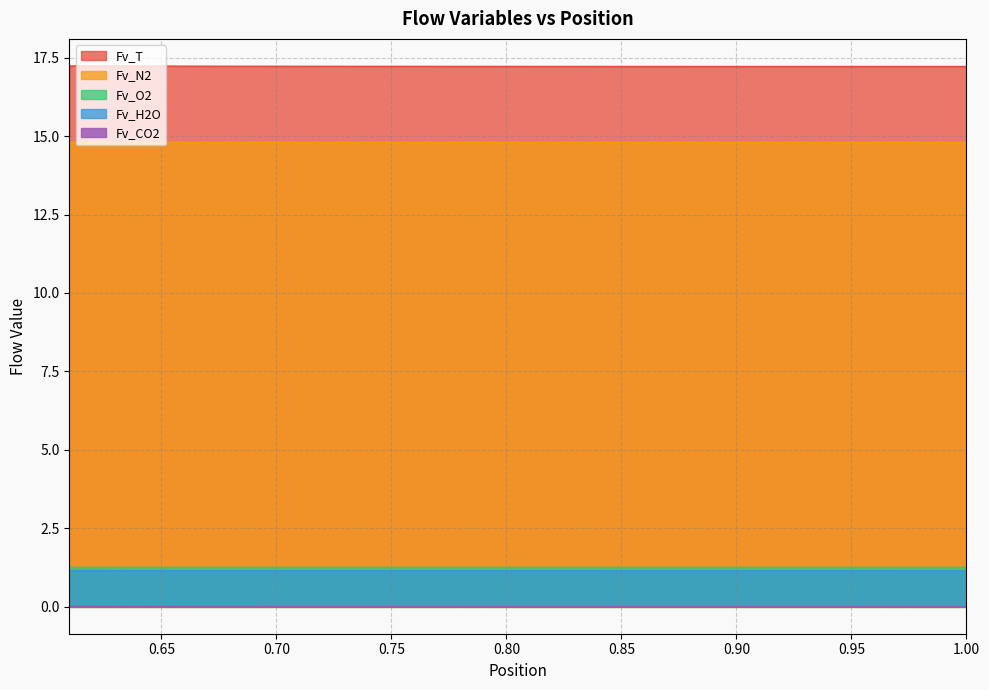

Which series has the largest total across all categories?

Fv_T